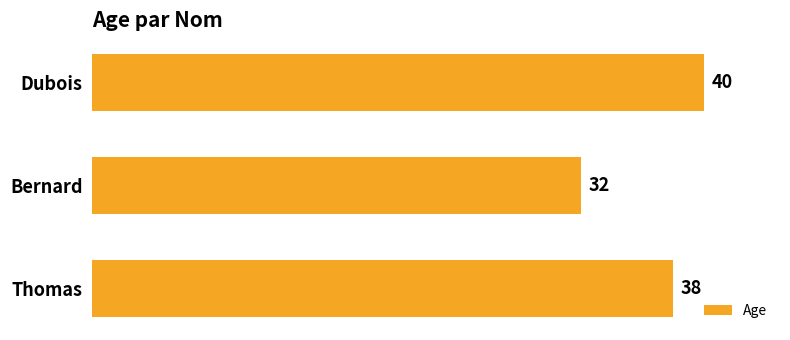

How many bars are there in total?

3